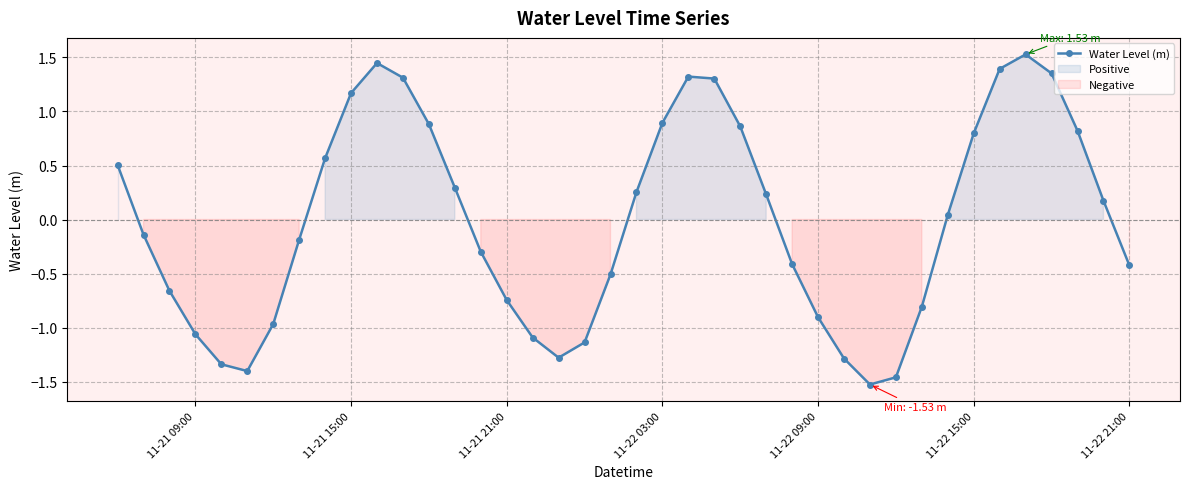

True or false: the data has more than 2 interior local peaks.

True